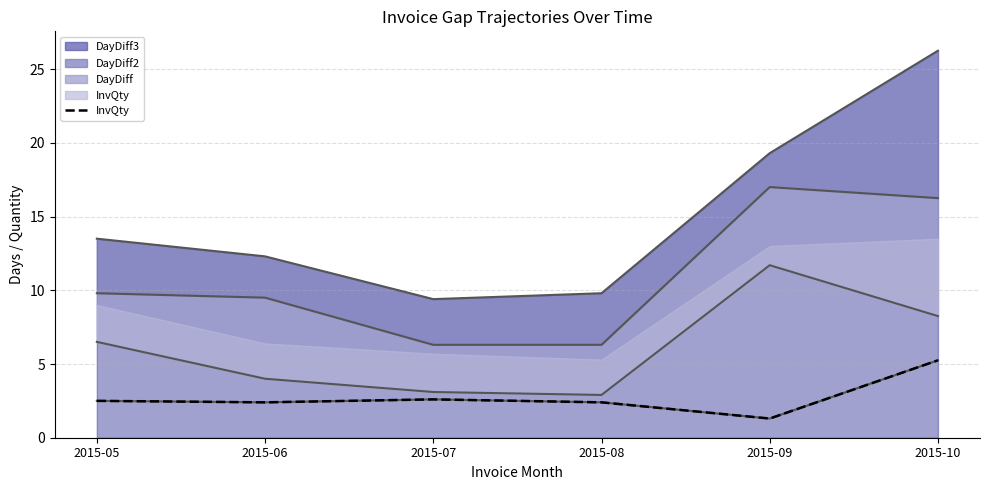

How many values are between 2 and 3?

4